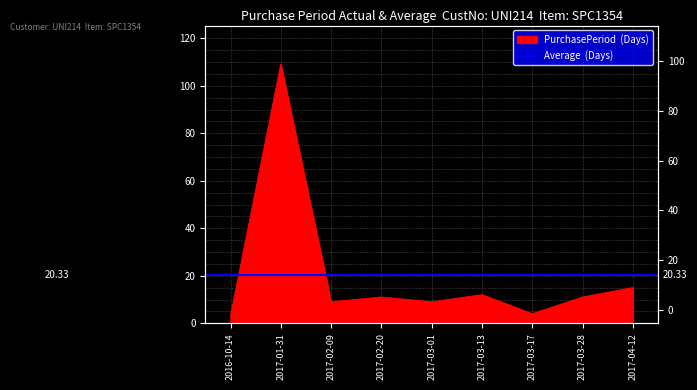

What is the label of the 3rd point from the right?

2017-03-17